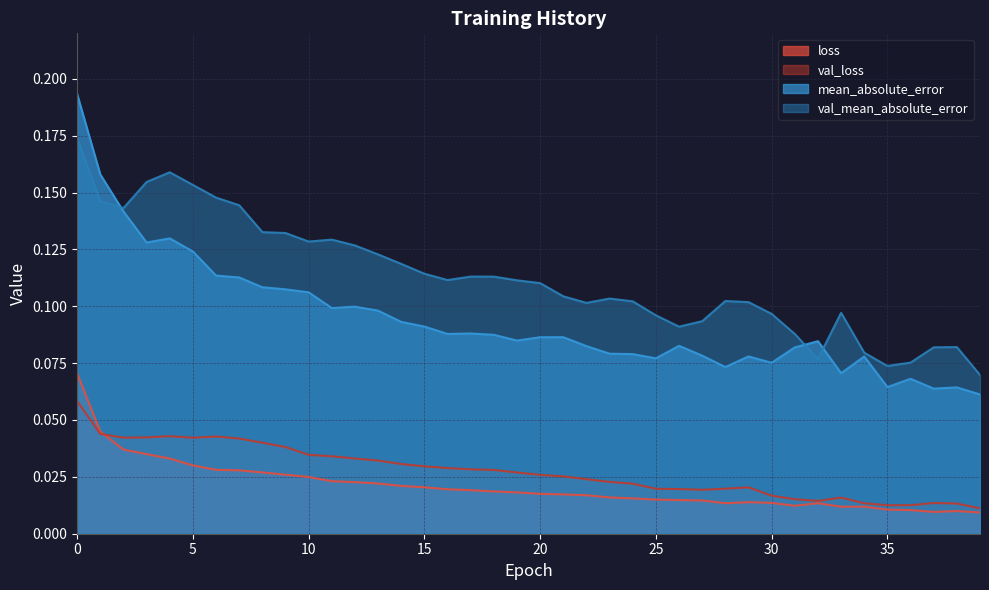

What is the minimum value for mean_absolute_error?

0.1